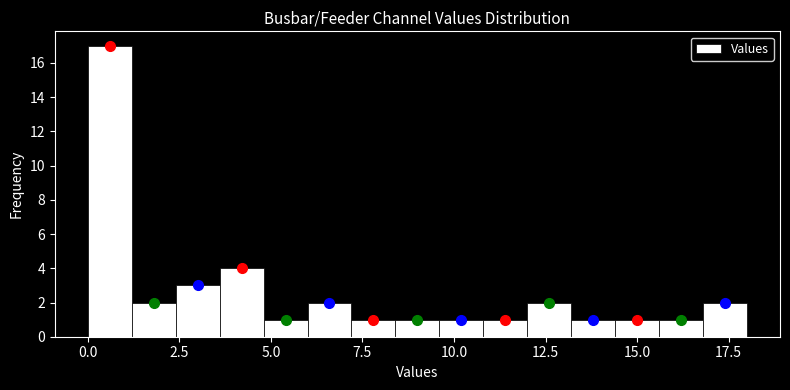

Read against the x-axis, roughly where is the centre of the tallest bar?

0.5